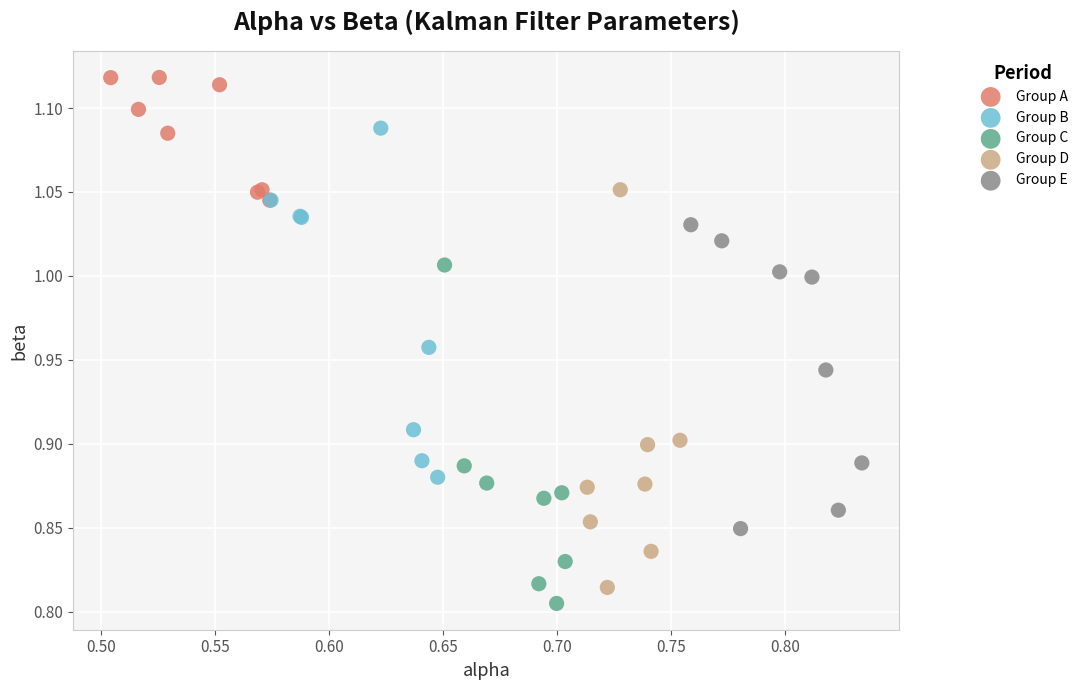

Which series contains the highest Y value?

Group A